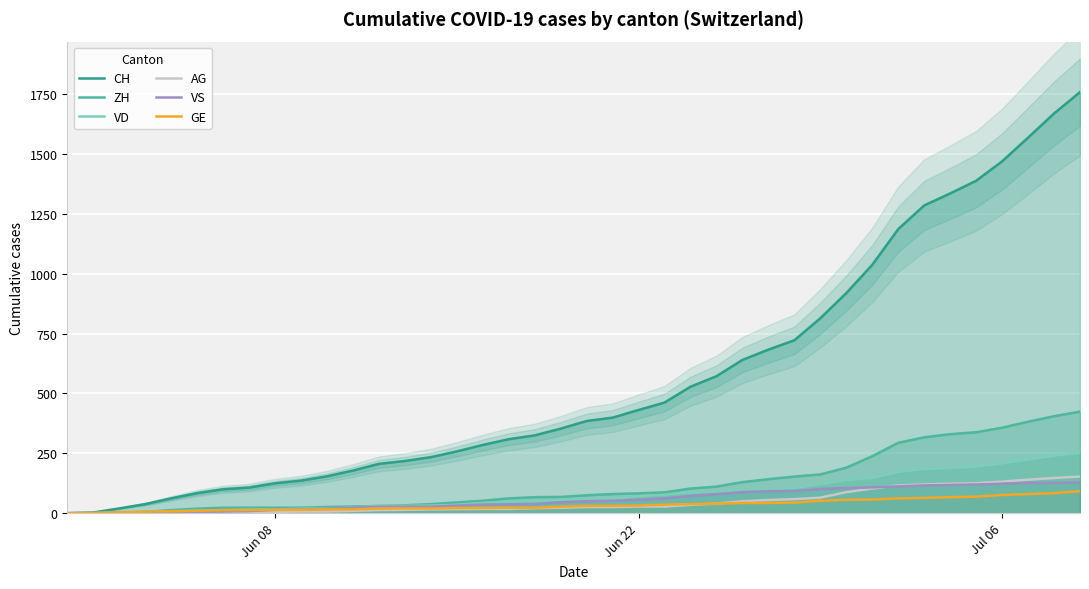

How many times do AG and VS cross each other?

1